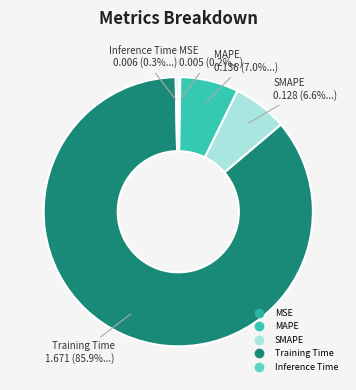

Combined, what portion of the pie is SMAPE and Inference Time?

6.9%